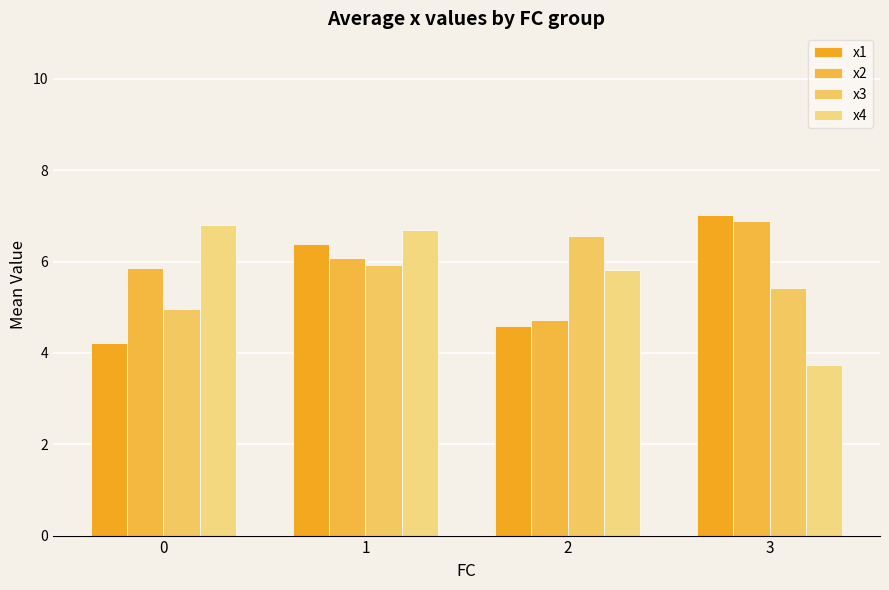

Which series has the largest total across all categories?

x2